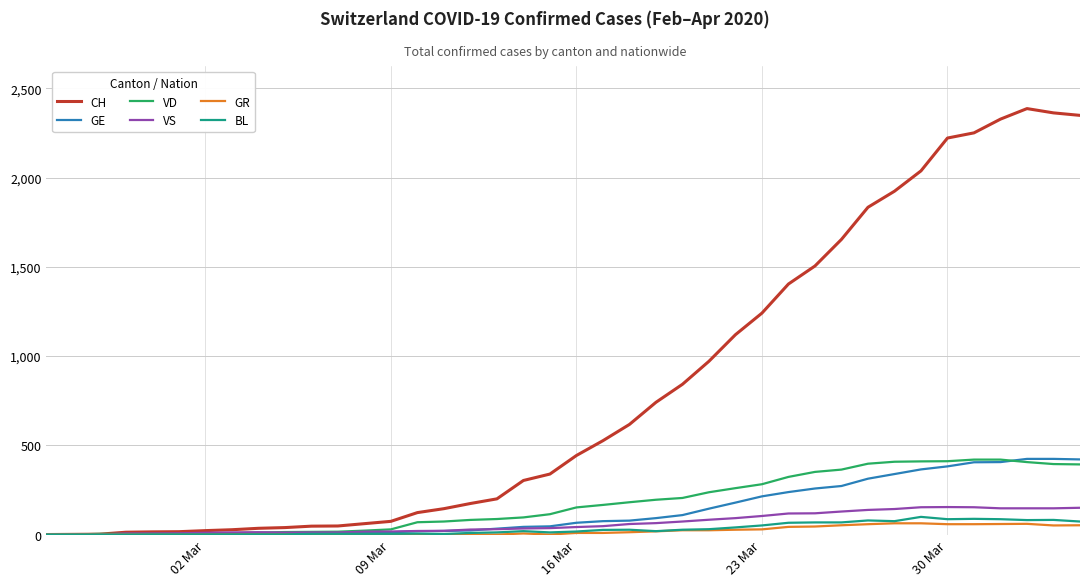

What is the maximum value shown in the chart?

2387